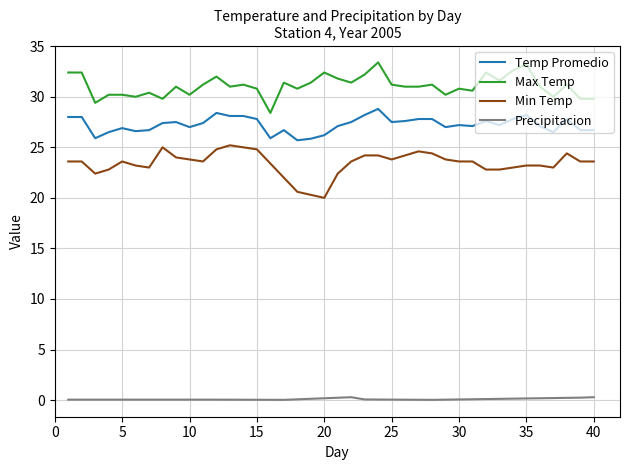

What is the maximum value shown in the chart?

33.4